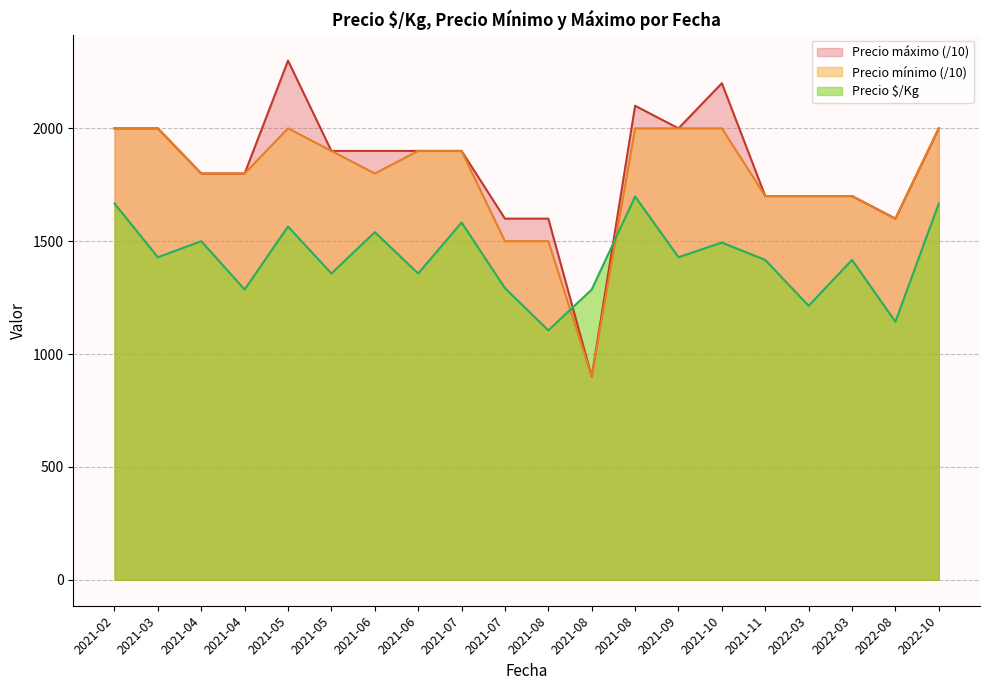

Reading left to right, what are all the values shown in this chart?

Precio $/Kg: 1667	1429	1500	1286	1565	1357	1540	1357	1583	1292	1105	1286	1698	1429	1494	1417	1214	1417	1143	1667
Precio mínimo: 2000	2000	1800	1800	2000	1900	1800	1900	1900	1500	1500	900	2000	2000	2000	1700	1700	1700	1600	2000
Precio máximo: 2000	2000	1800	1800	2300	1900	1900	1900	1900	1600	1600	900	2100	2000	2200	1700	1700	1700	1600	2000